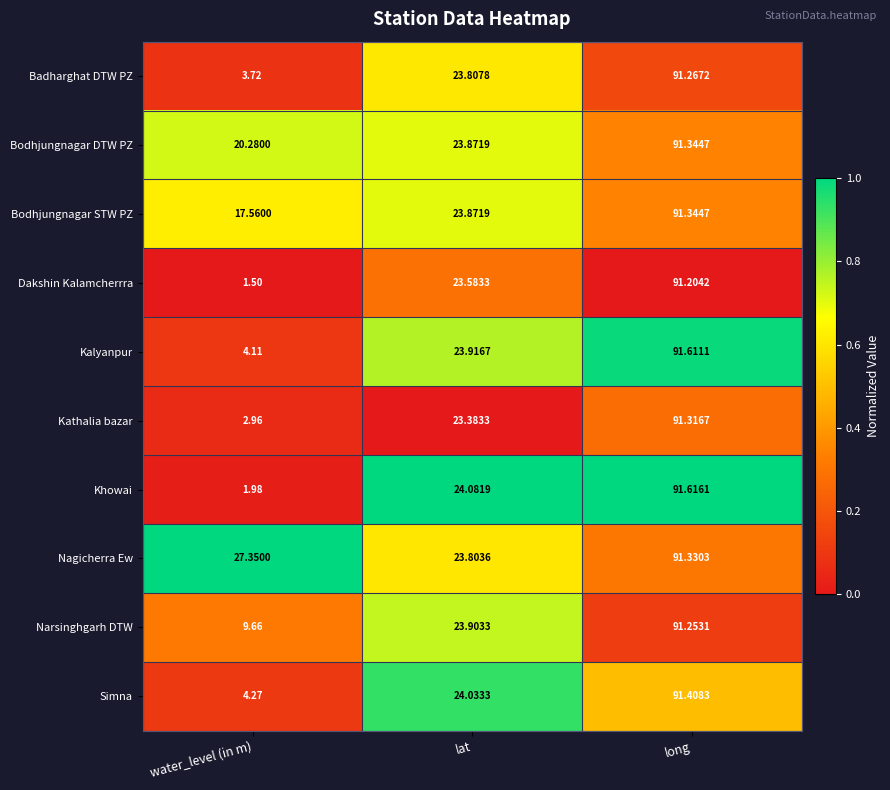

Which series has the largest total across all categories?

Nagicherra Ew